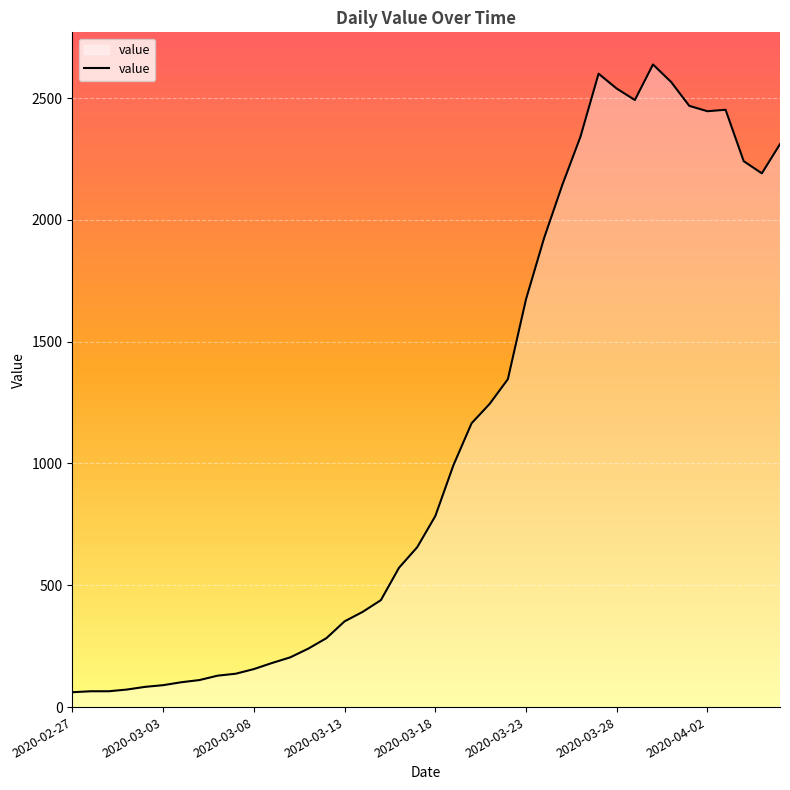

How many lines are shown in the chart?

1